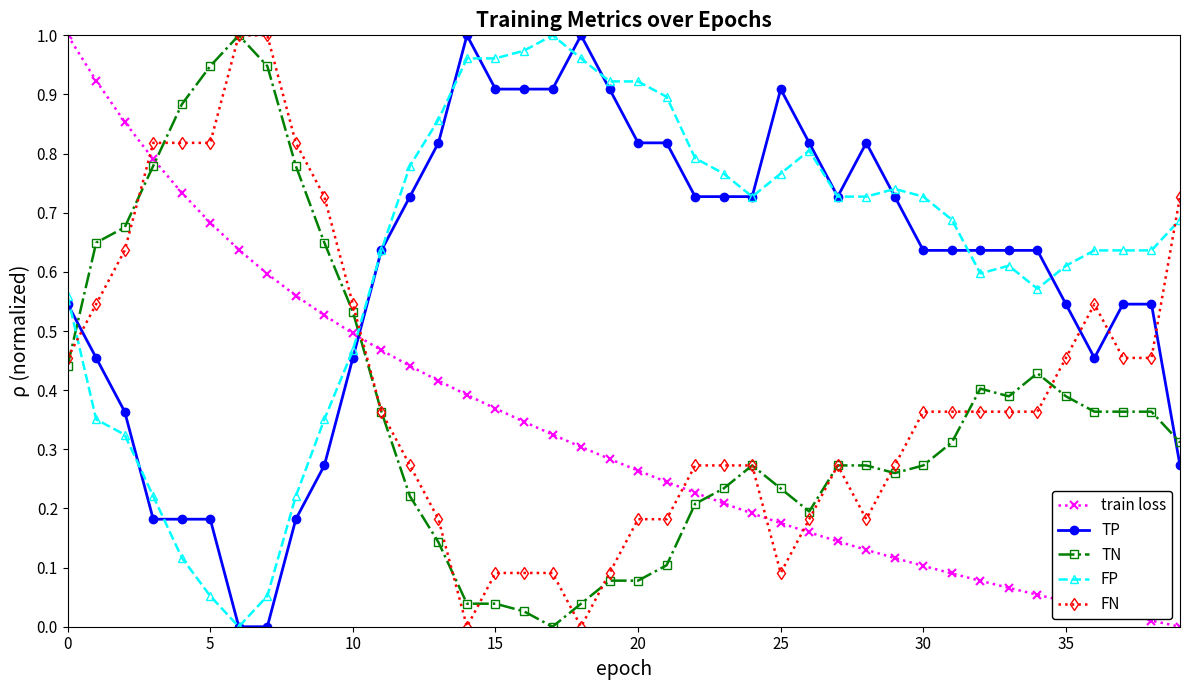

After their last crossing, which series has the higher values: FP or TN?

FP